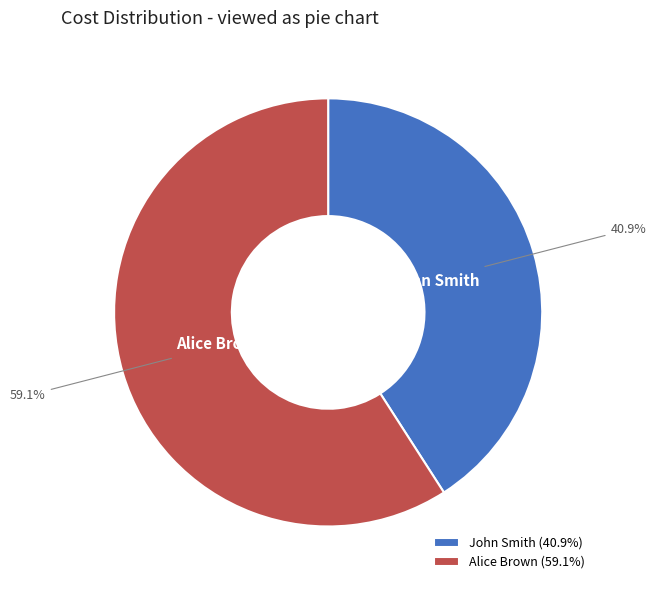

Which category accounts for the majority?

Alice Brown